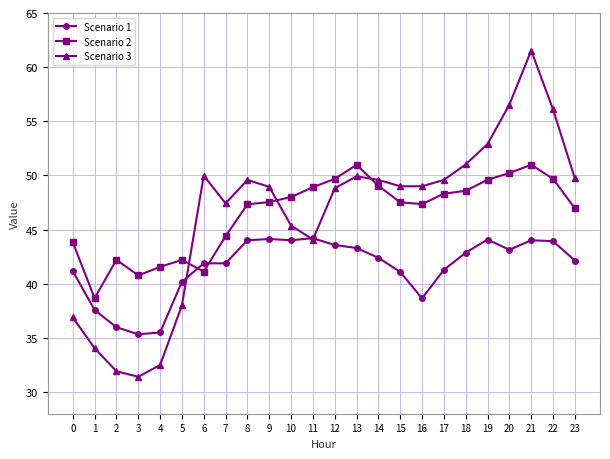

Between 1 and 14, which series saw the biggest shift?

Scenario 3